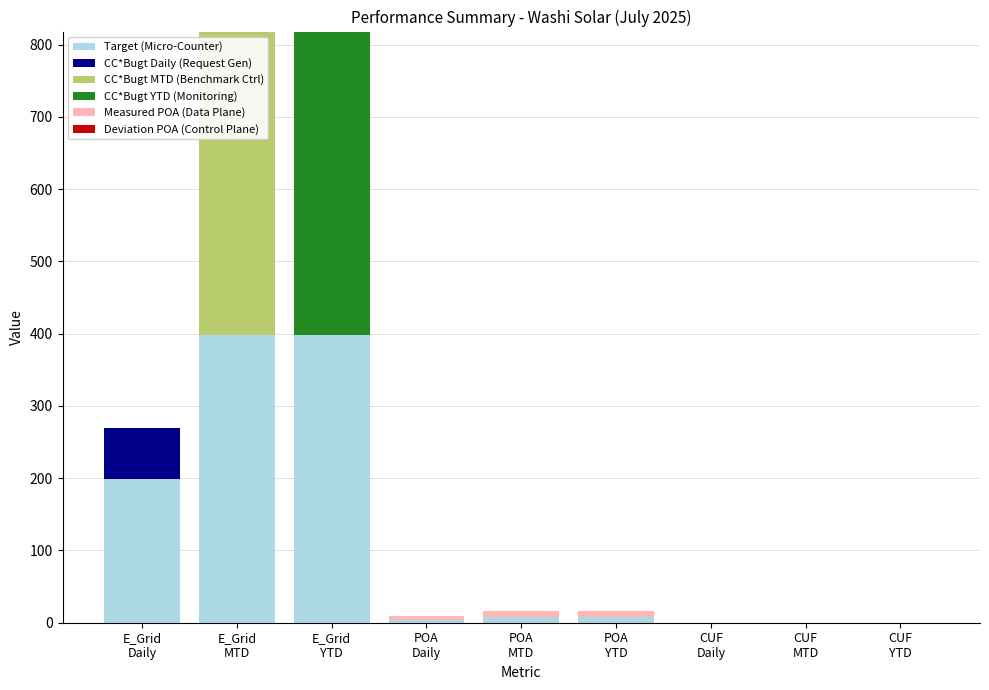

Are the bars horizontal?

No